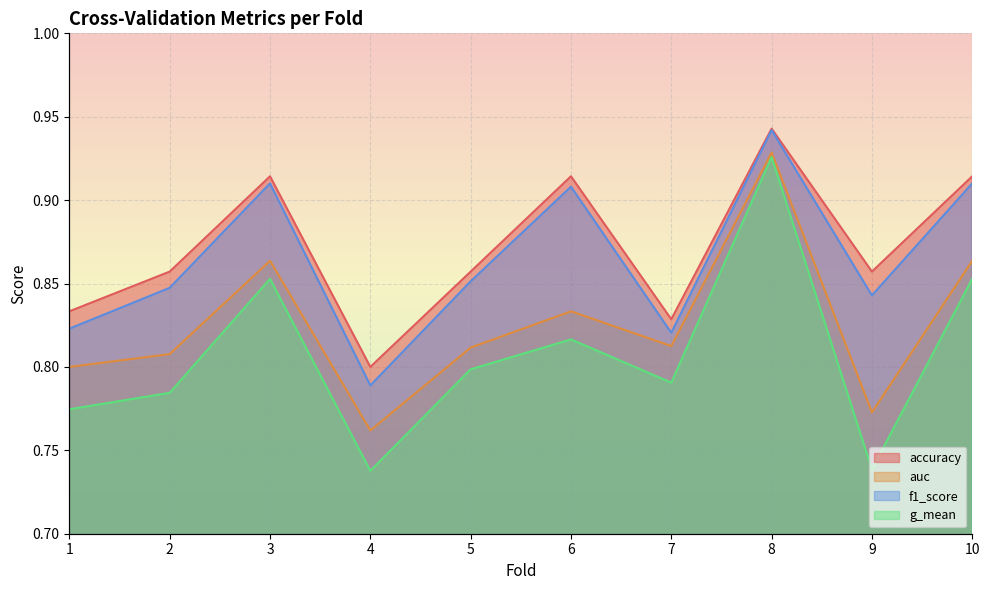

What is the minimum value for f1_score?

0.8